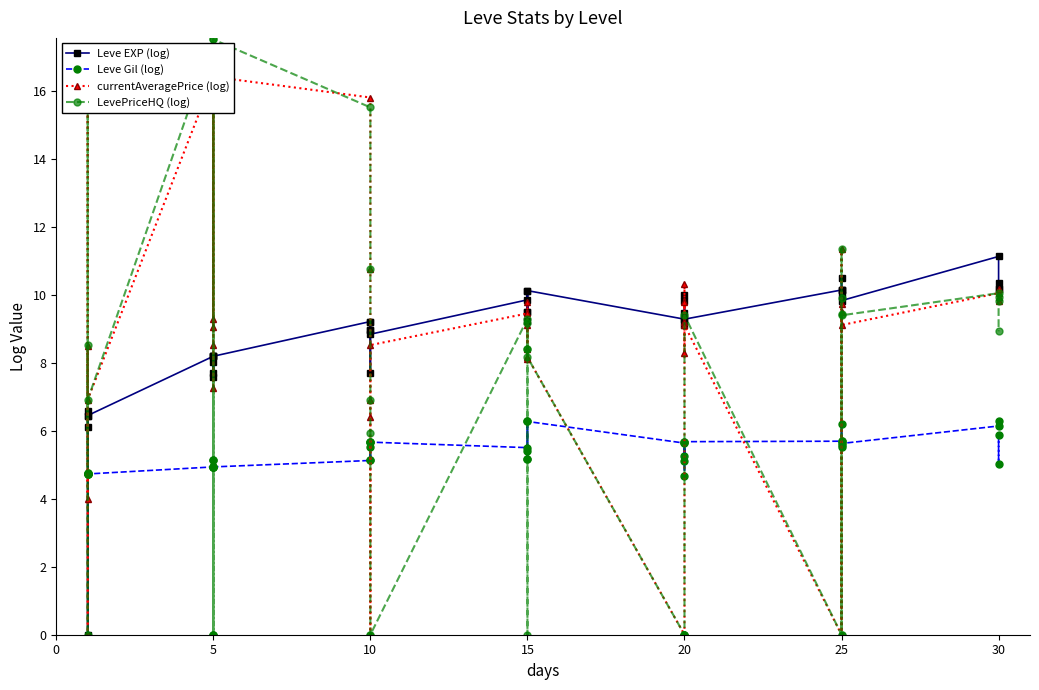

Which has a higher value, 25 or 5?

25